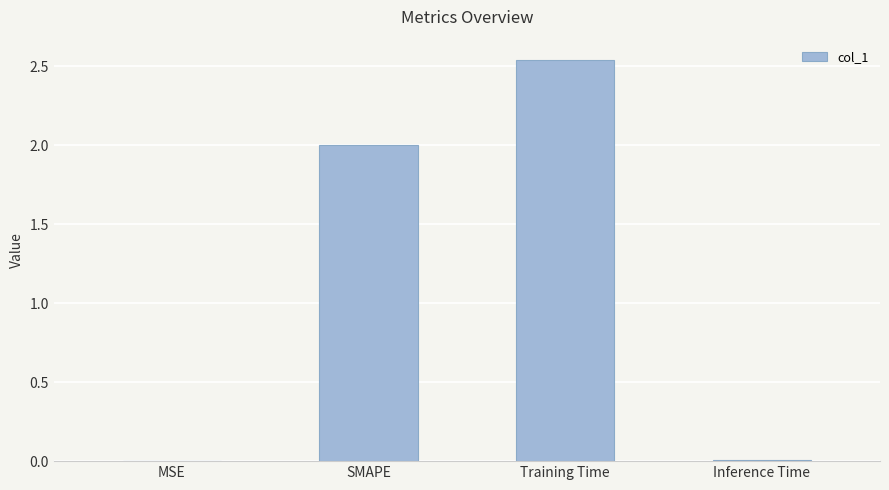

What is the change in value from SMAPE to Inference Time?

-2.0